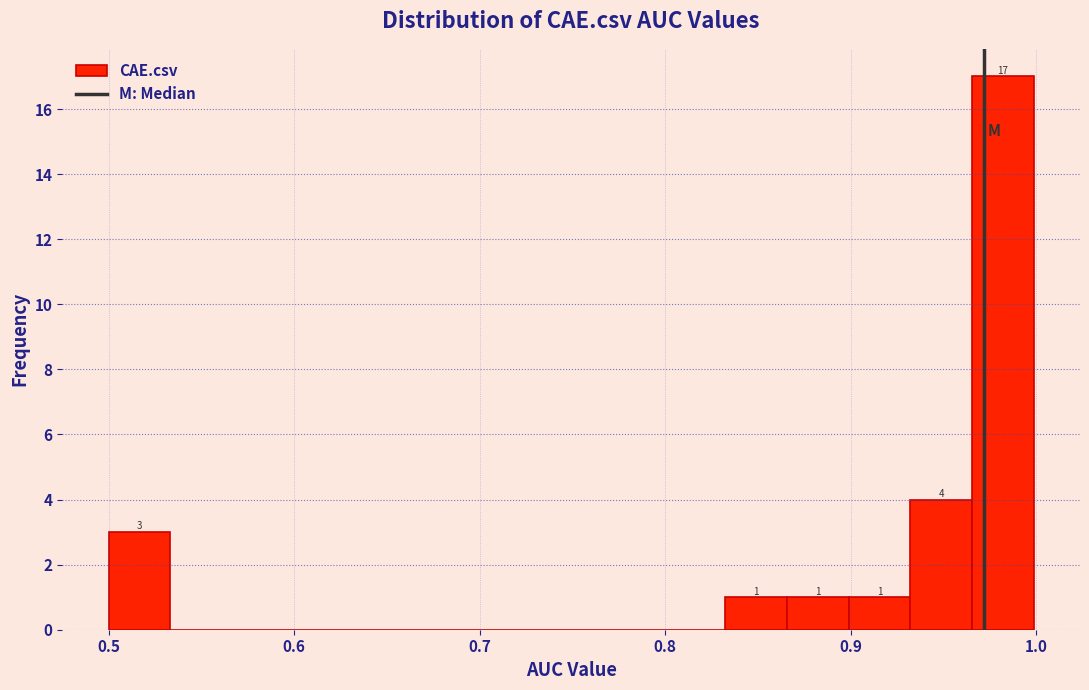

Around what value on the x-axis is the tallest bar? Give the approximate position of its centre, as read against the axis.

0.98